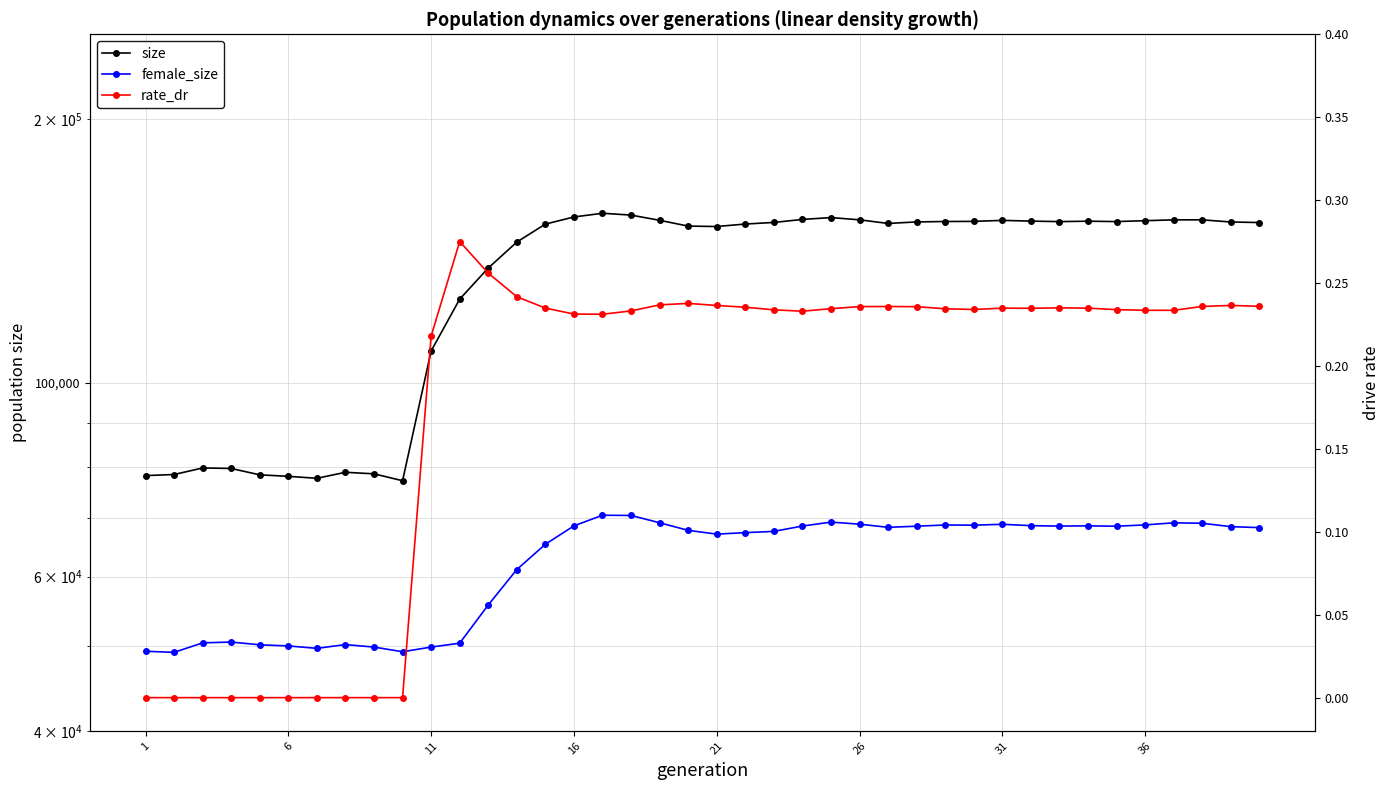

True or false: female_size and size cross at least once.

False